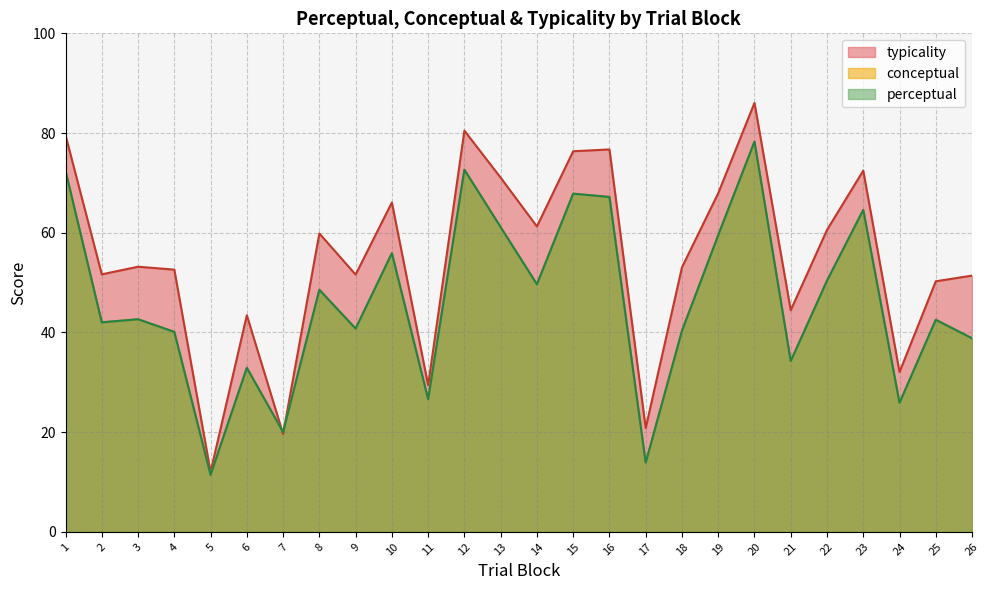

What are all the series names shown in the legend?

conceptual, perceptual, typicality